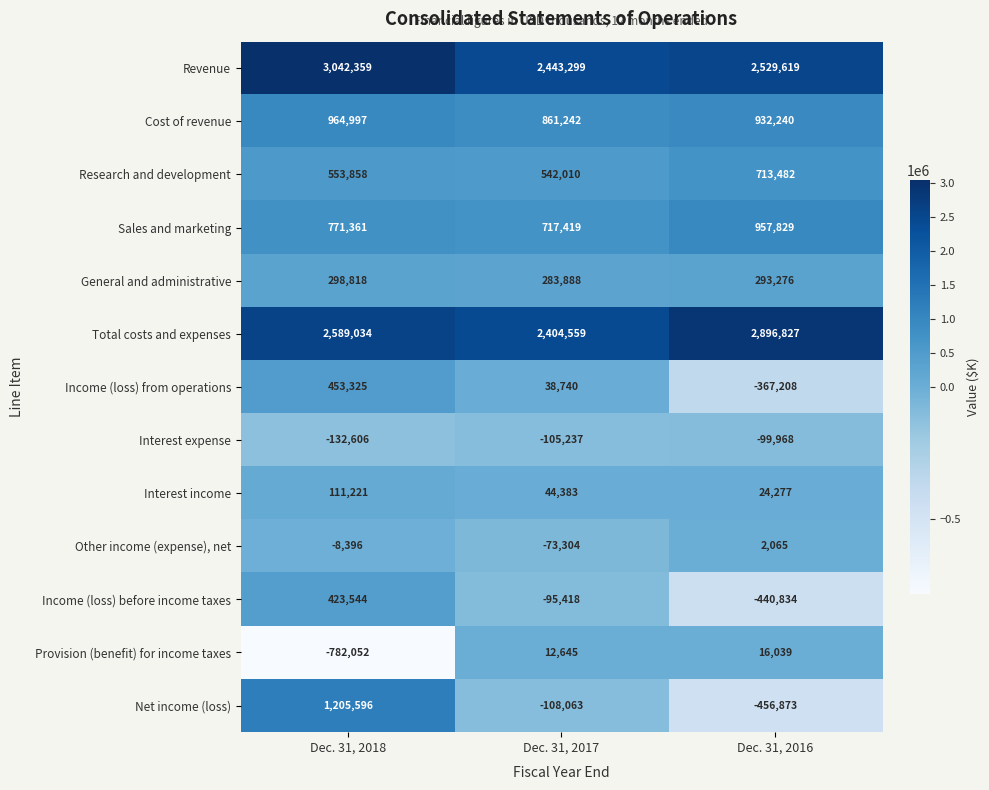

The Research and development series shows 334632 at Dec. 31, 2016. True or false?

False